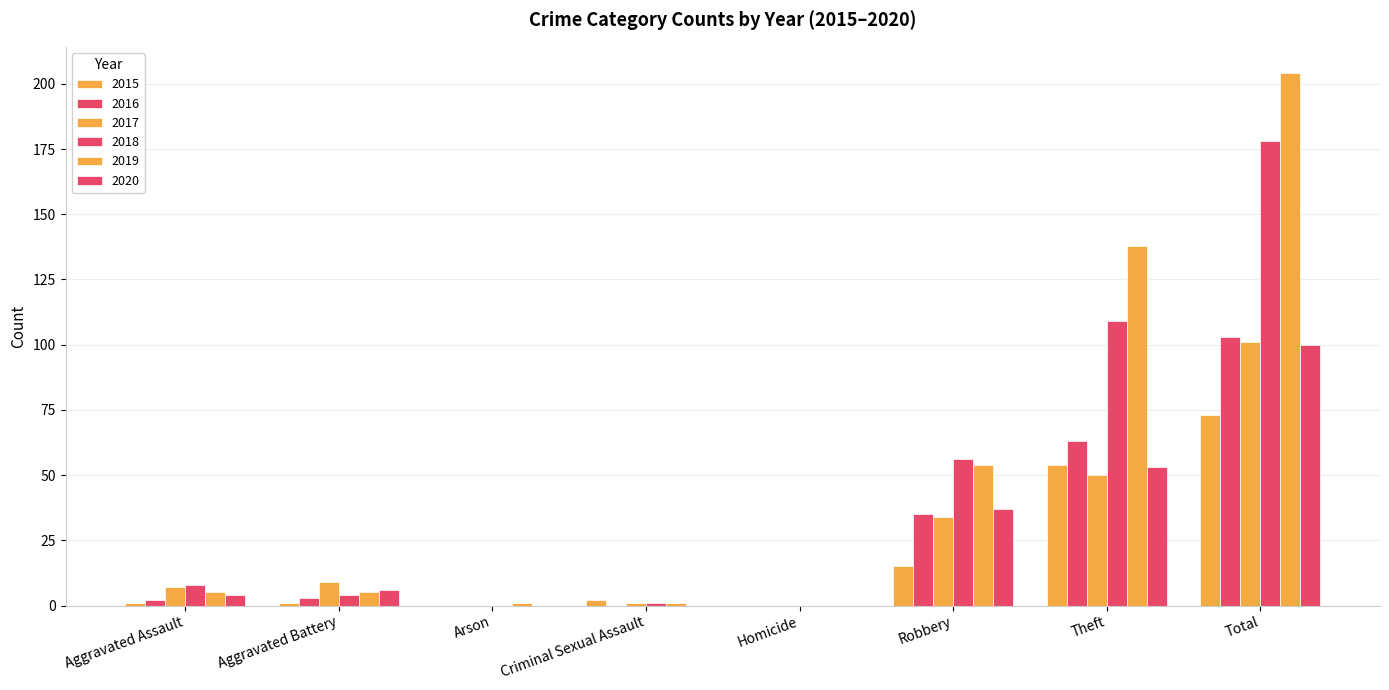

How many groups of bars are there?

8